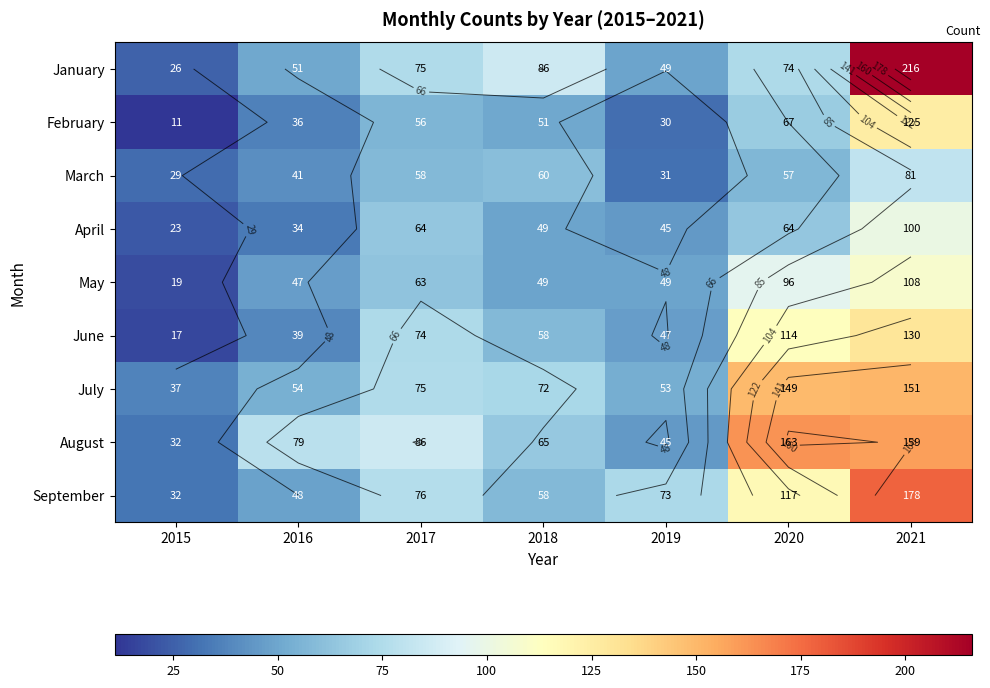

At 2017, list the series in order from smallest to largest.

February, March, May, April, June, January, July, September, August